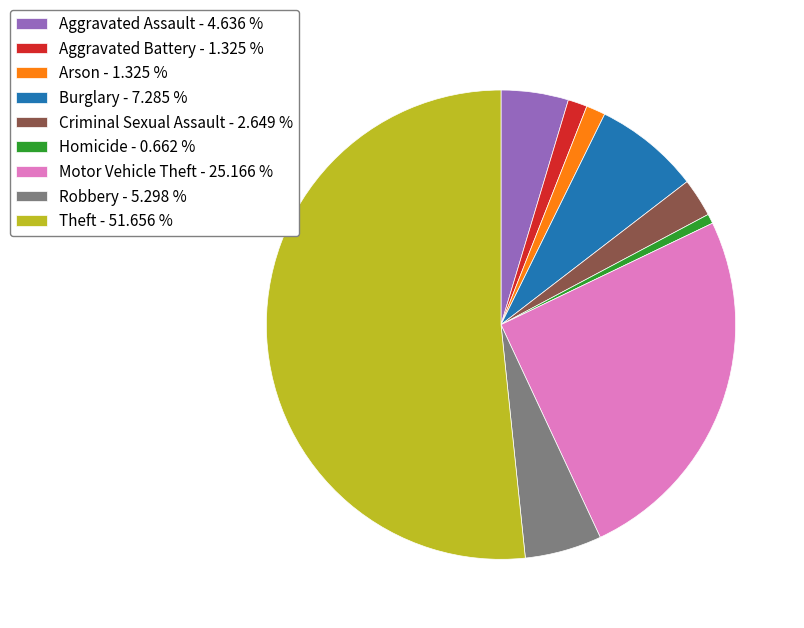

Do Aggravated Battery and Burglary together represent more than half of the pie?

No